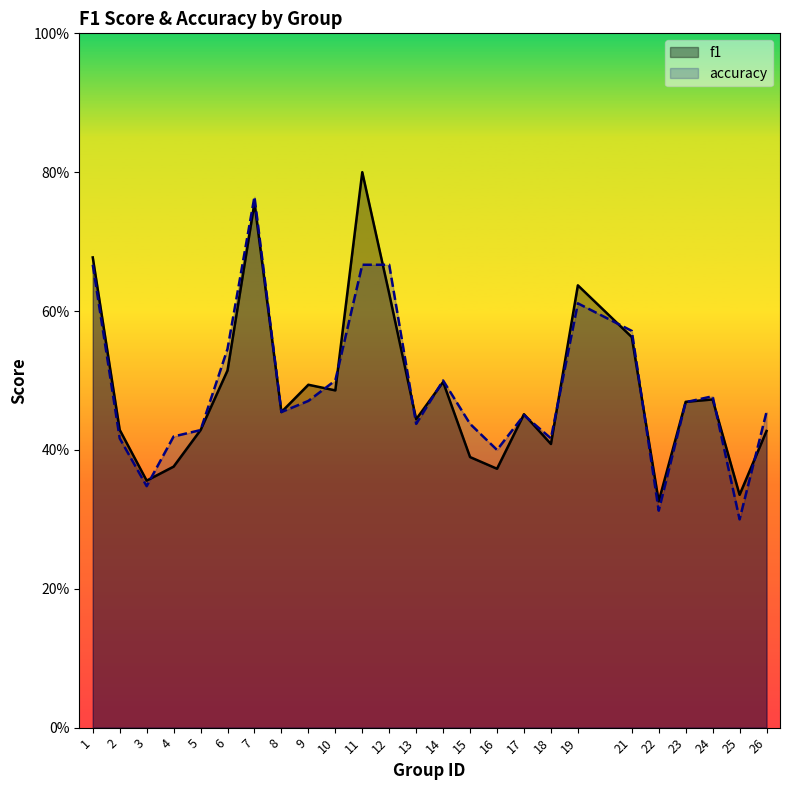

At which label is accuracy closest to 0?

25